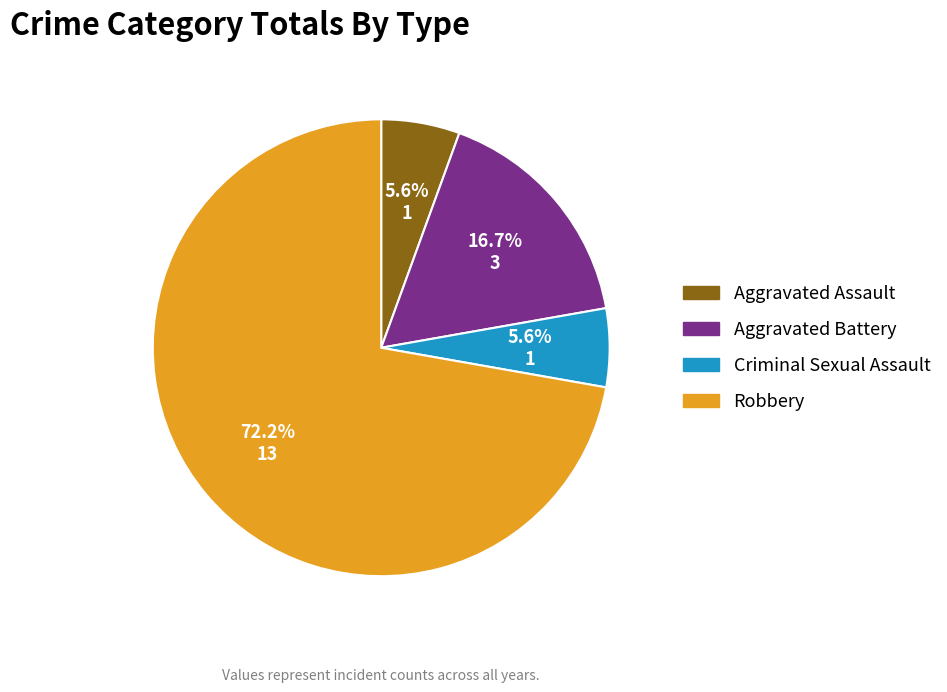

True or false: Criminal Sexual Assault accounts for 6% of the total.

True